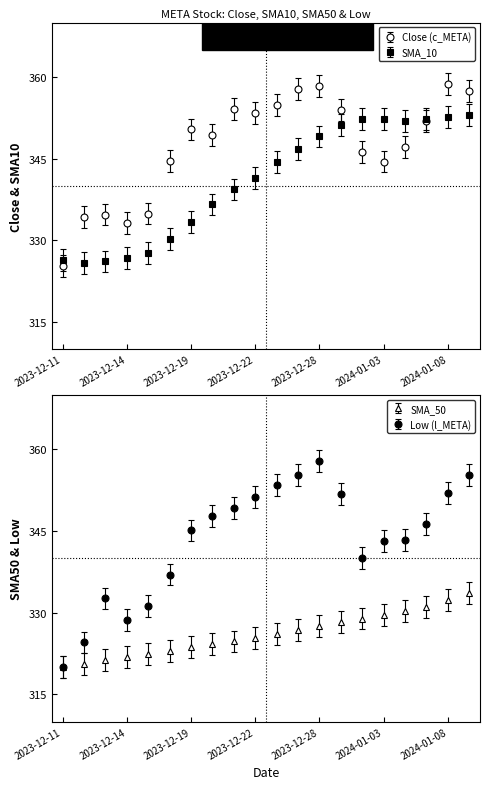

Rank the series at 2023-12-28 from lowest to highest value.

SMA_50, SMA_10, Low (l_META), Close (c_META)